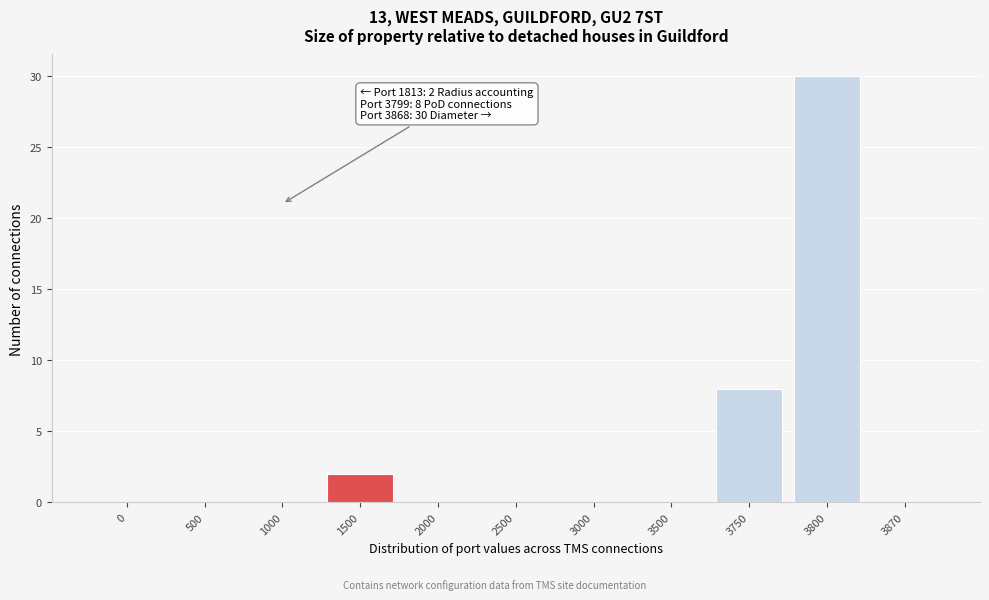

Reading left to right, transcribe all the data shown in this chart.

0=0	500=0	1000=0	1500=2	2000=0	2500=0	3000=0	3500=0	3750=8	3800=30	3870=0